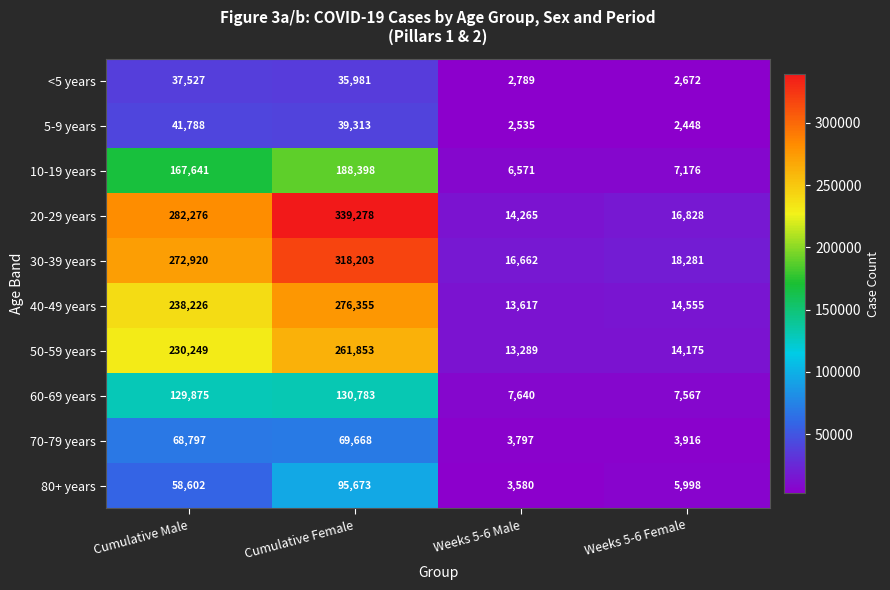

Which series has the largest total across all categories?

20-29 years